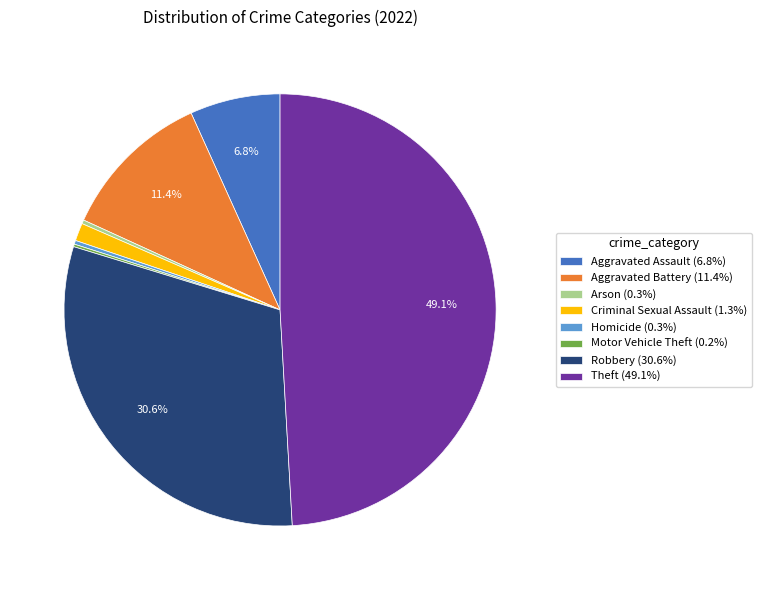

Which has a higher value, Theft (49.1%) or Aggravated Battery (11.4%)?

Theft (49.1%)